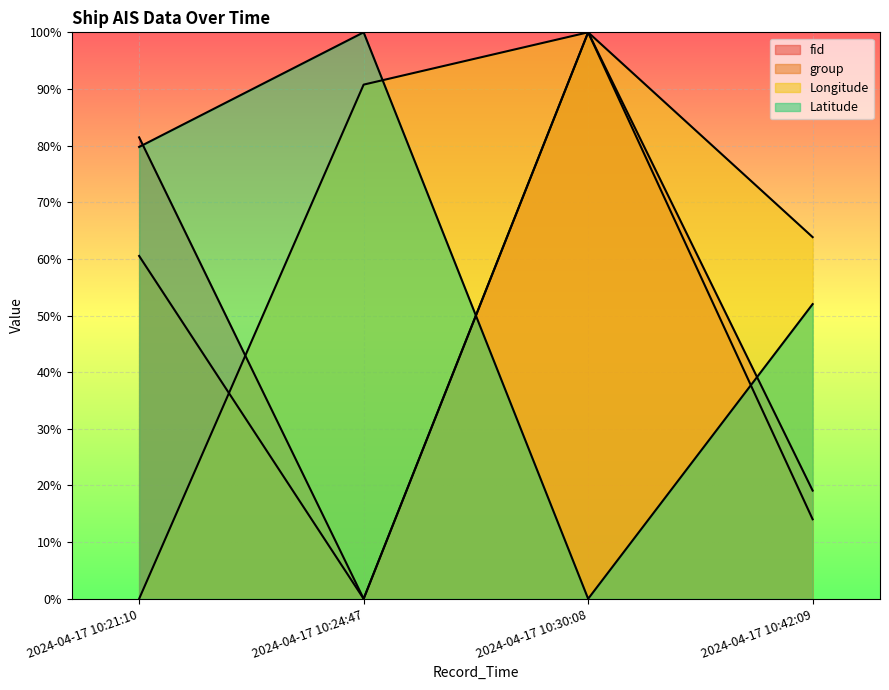

What is the total value across all series at 2024-04-17 10:42:09?

149.0